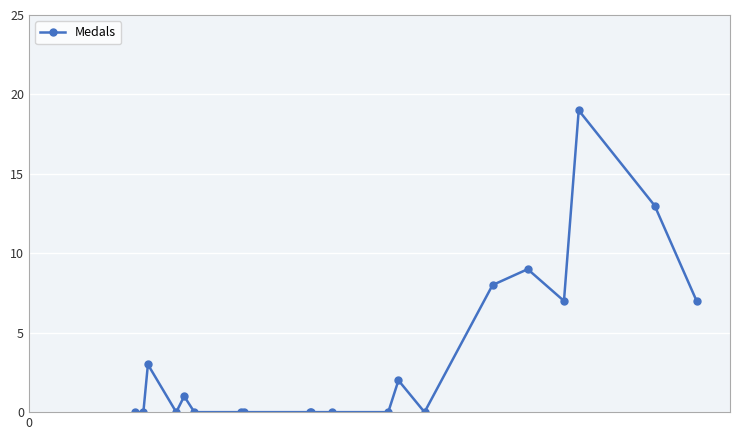

What is the sum of all values?

69